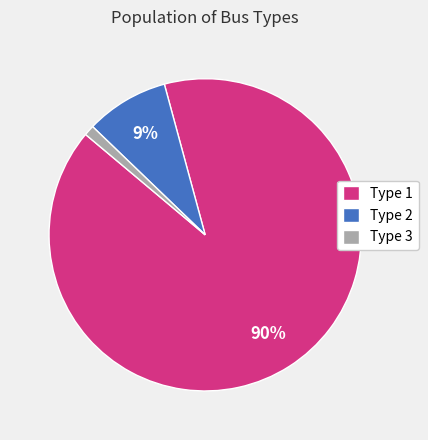

To the nearest percent, what portion does Type 2 represent?

9%